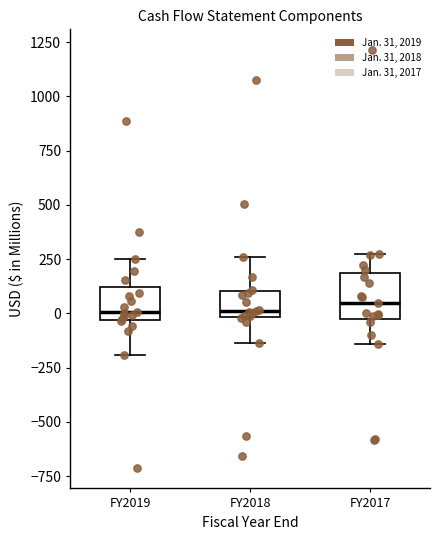

Which box is the tallest, from its lower edge to its upper edge?

FY2017